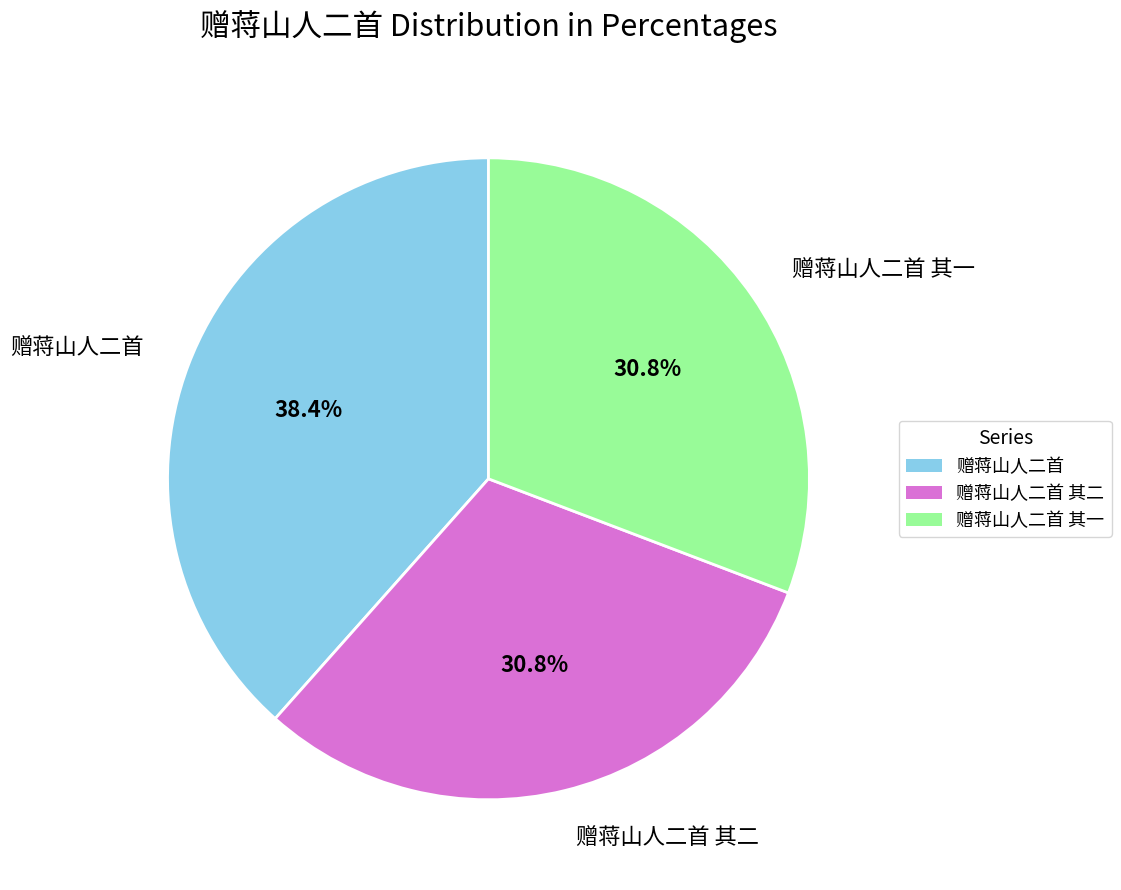

Count the number of slices in the pie.

3